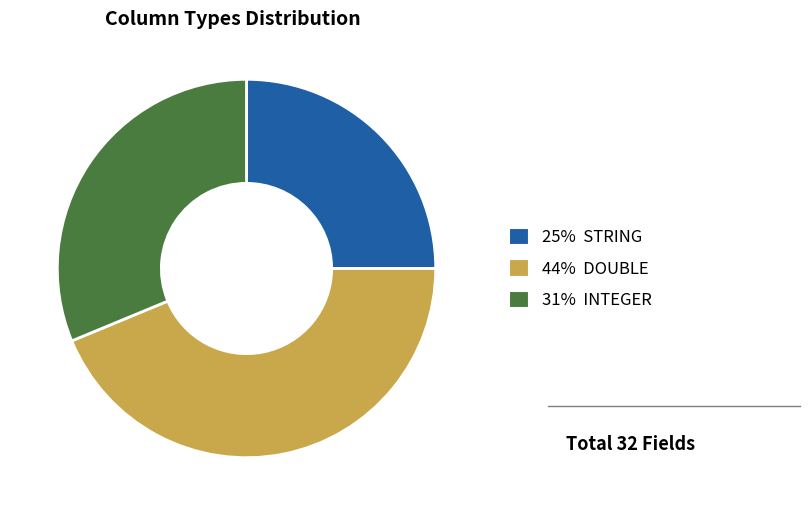

Is there any slice that represents more than half of the pie?

No